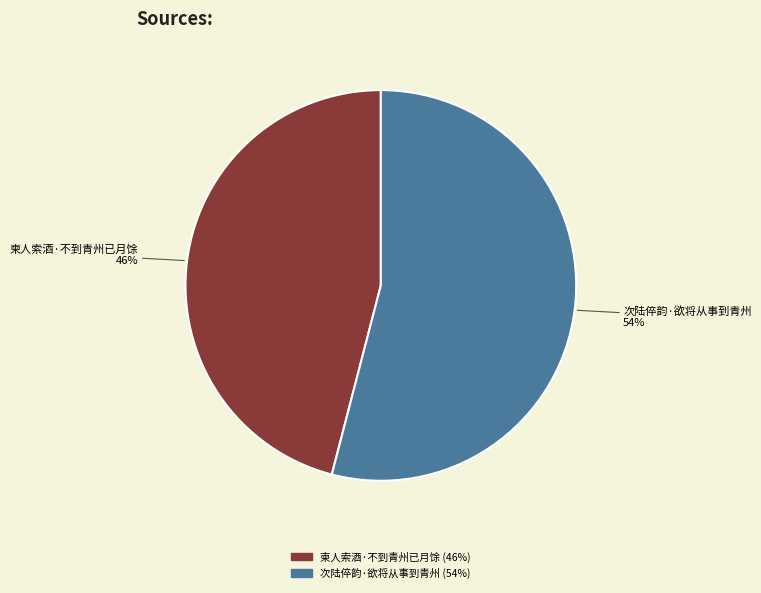

What is the smallest slice in the pie chart?

柬人索酒·不到青州已月馀